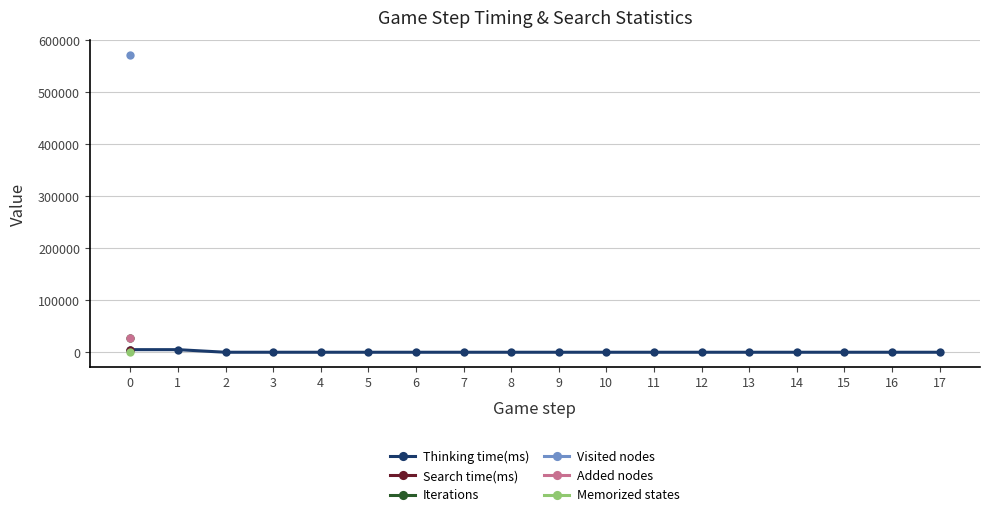

True or false: Visited nodes and Search time(ms) intersect in this chart.

False